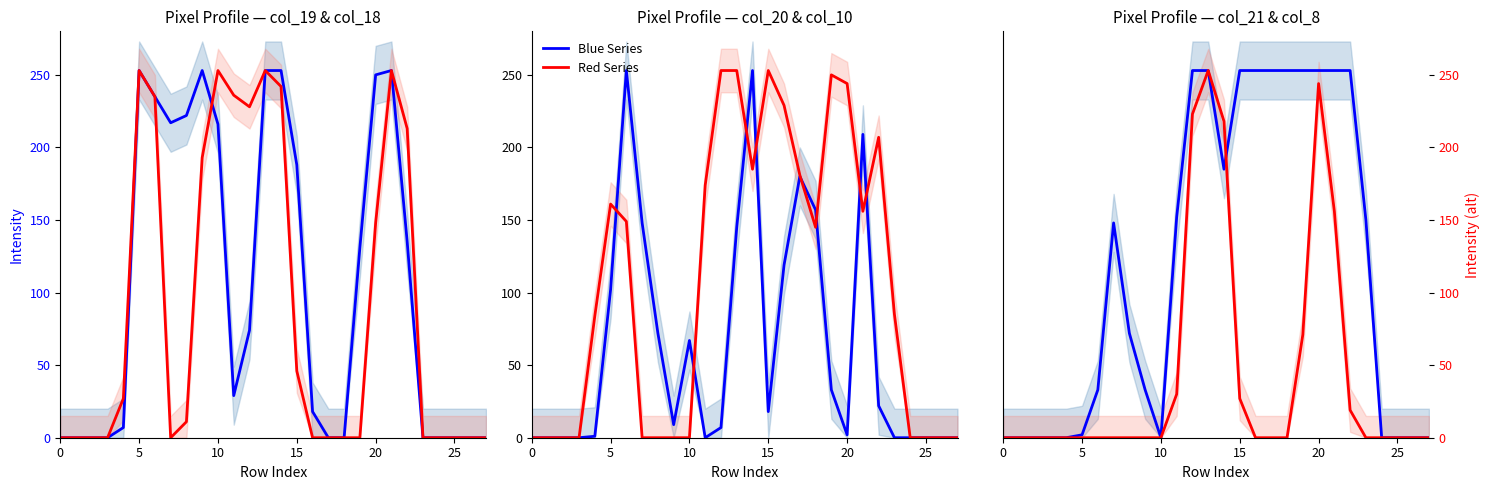

In Red Series, how many points are higher than both neighbors (excluding endpoints)?

2